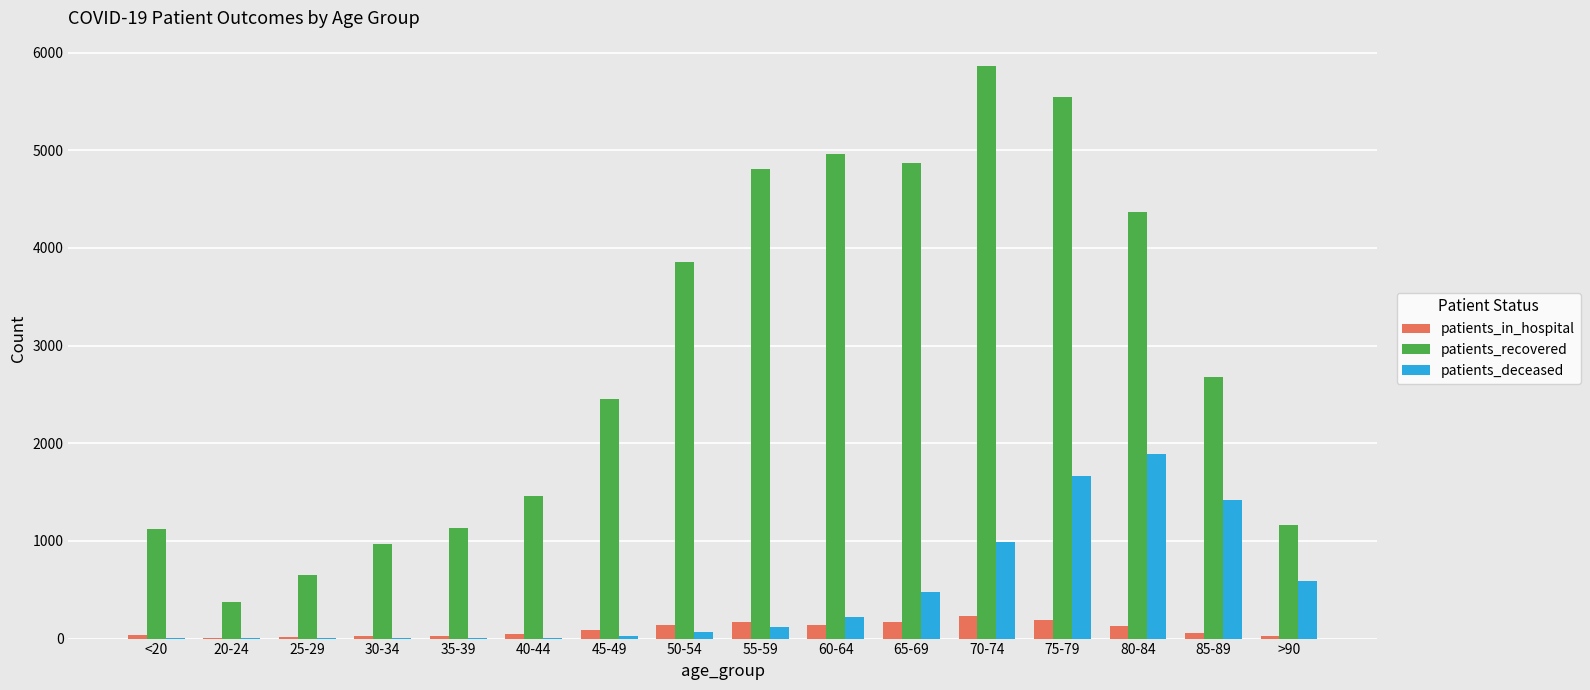

Does the chart contain stacked bars?

No